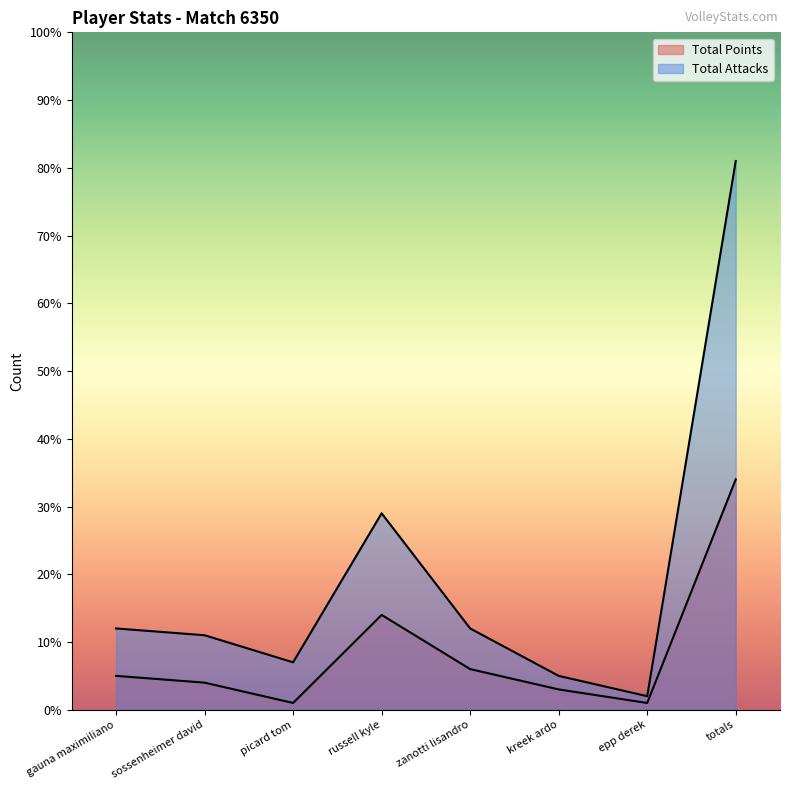

Between sossenheimer david and epp derek, which series saw the biggest shift?

Total Attacks